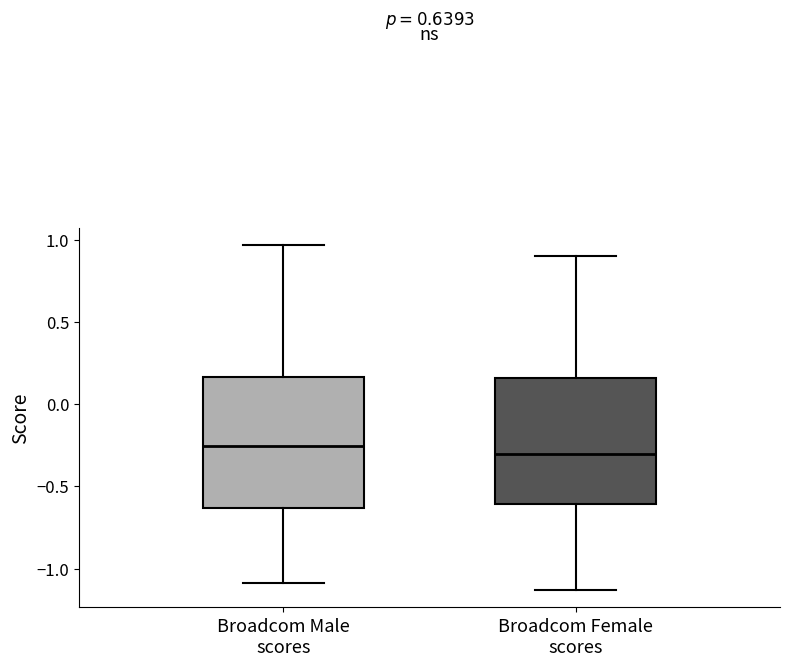

Where does the upper whisker of the box for Broadcom Male scores end on the y-axis? The values are not printed on the chart, so give them approximately, as read against the axis.

0.95